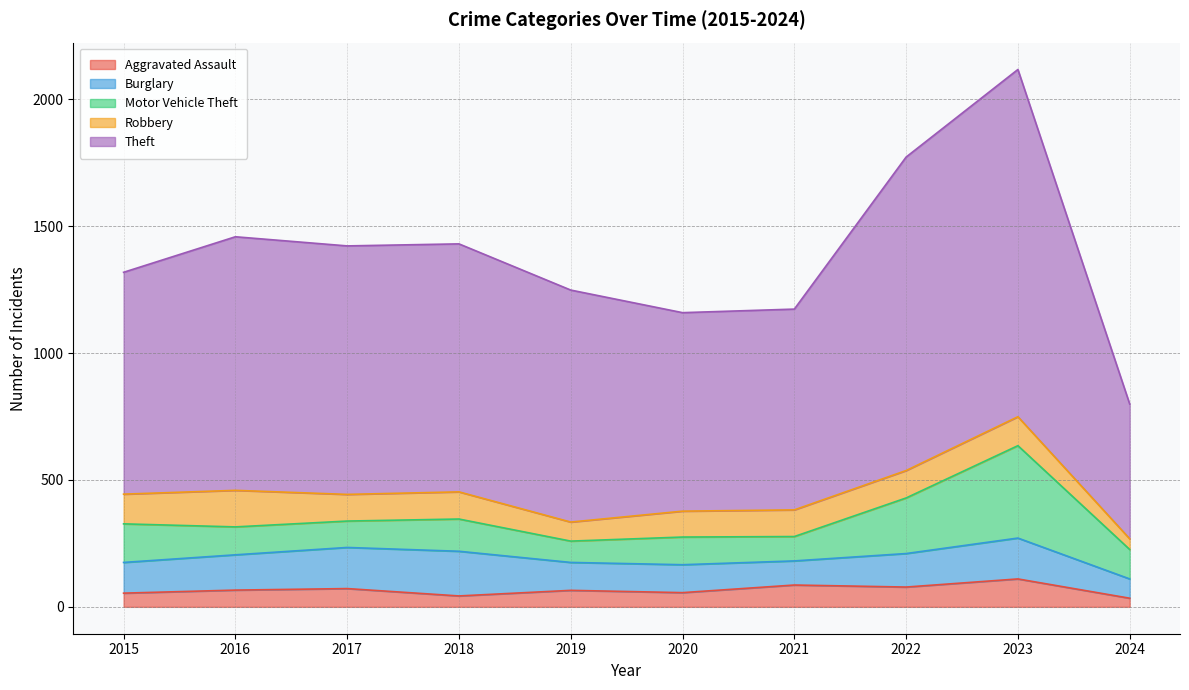

The Motor Vehicle Theft series shows 32 at 2020. True or false?

False